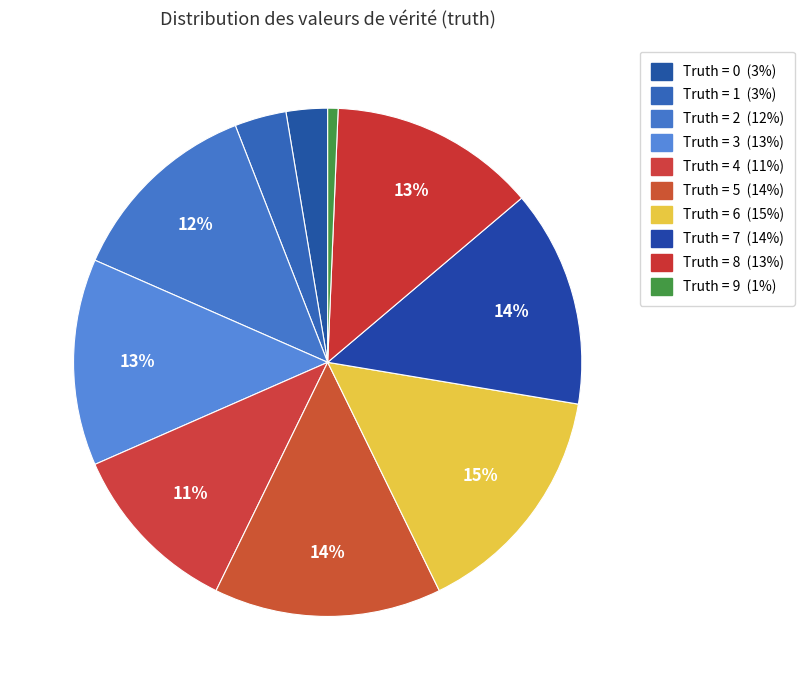

Count the number of slices in the pie.

10